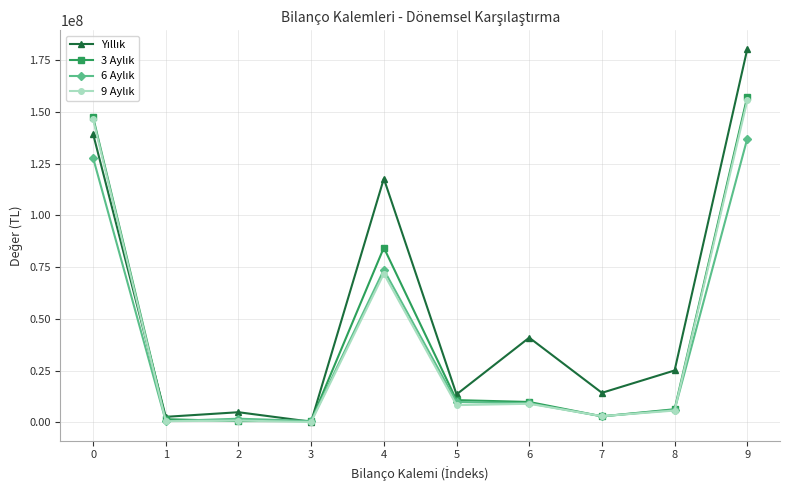

At which category is the sum across all series the highest?

9